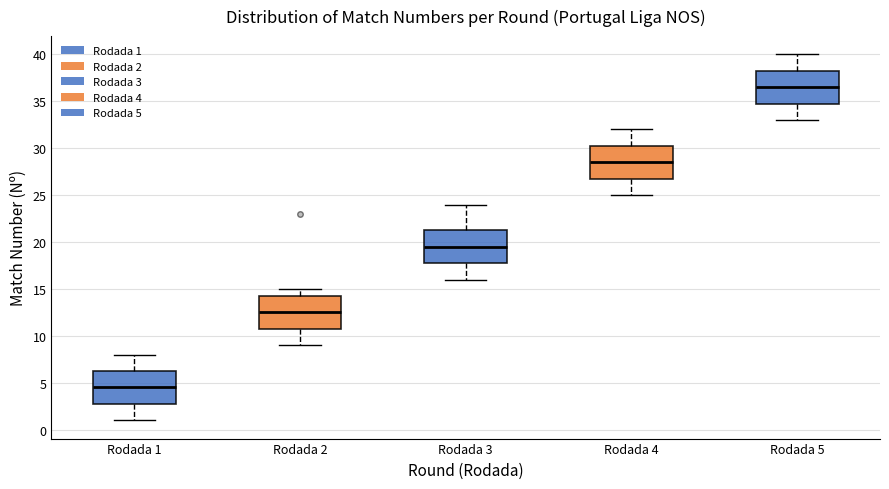

Reading left to right, read every box against the y-axis: the position of its median line, the range the box covers, and the ends of its whiskers. The values are not printed on the chart, so give them approximately, as read against the axis.

Rodada 1: median 4.5, box 3.0 to 6.5, whiskers 1.0 to 8.0
Rodada 2: median 12.5, box 11.0 to 14.5, whiskers 9.0 to 15.0
Rodada 3: median 19.5, box 18.0 to 21.5, whiskers 16.0 to 24.0
Rodada 4: median 28.5, box 27.0 to 30.5, whiskers 25.0 to 32.0
Rodada 5: median 36.5, box 35.0 to 38.5, whiskers 33.0 to 40.0